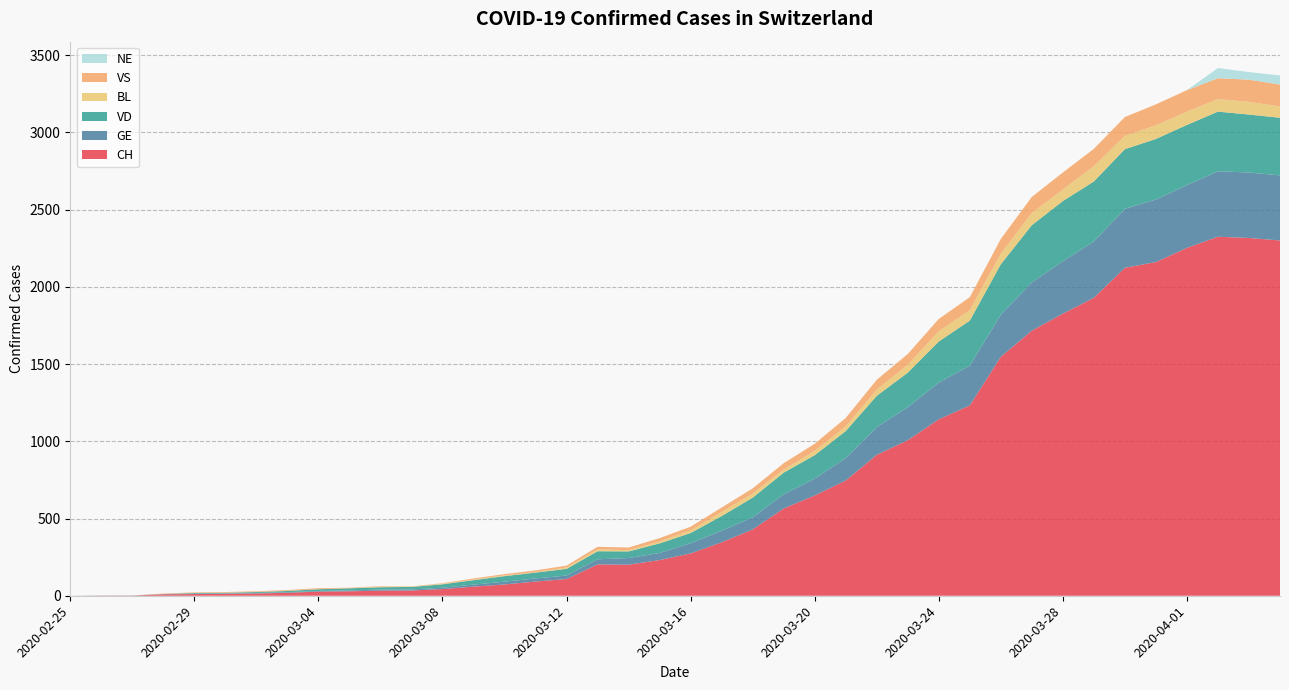

Reading right to left, transcribe all the data shown in this chart.

CH: 2300	2316	2324	2252	2160	2123	1929	1826	1716	1547	1232	1142	1007	912	746	649	565	429	346	274	231	201	203	108	92	73	59	43	34	33	29	27	19	15	12	11	9	1	1	0
GE: 421	424	424	406	405	382	365	339	313	272	258	238	214	179	145	109	92	78	75	66	46	43	33	23	20	18	13	9	7	7	5	4	4	3	3	3	2	1	1	0
VD: 373	375	386	390	392	386	388	390	370	327	291	266	223	203	175	152	140	128	95	66	62	43	52	43	38	36	29	22	16	15	14	11	8	6	4	4	0	0	0	0
BL: 73	82	81	86	88	86	99	75	79	68	68	66	51	40	30	27	19	27	26	17	12	8	12	9	3	5	4	4	4	4	1	1	1	1	1	1	0	0	0	0
VS: 142	144	135	139	136	122	112	110	104	96	84	80	70	64	55	47	42	33	29	24	22	17	17	12	11	8	7	3	0	3	3	6	5	4	4	3	3	0	0	0
NE: 59	49	66	0	0	0	0	0	0	0	0	0	0	0	0	0	0	0	0	0	0	0	0	0	0	0	0	0	0	0	0	0	0	0	0	0	0	0	0	0